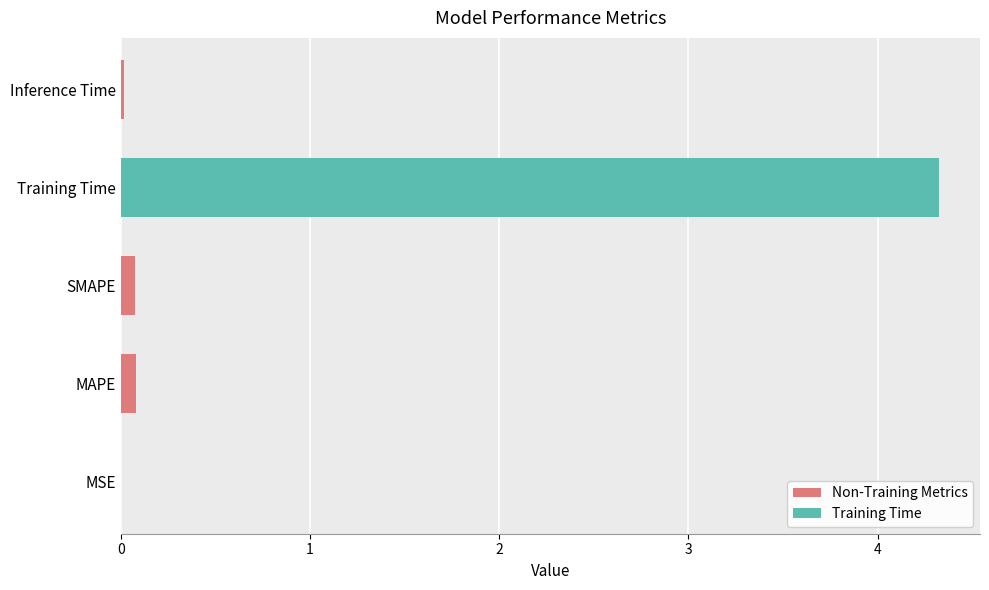

Reading left to right, what are all the values shown in this chart?

0.0	0.1	0.1	4.3	0.0